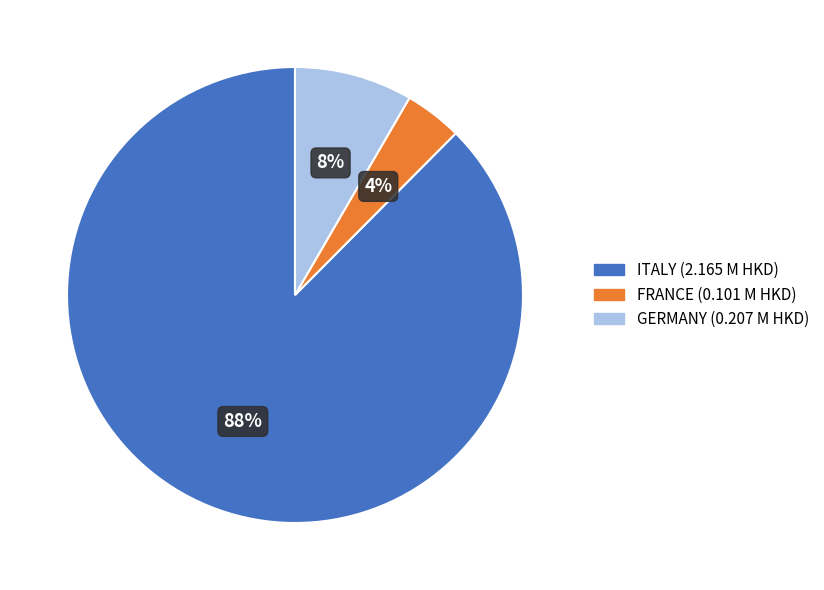

The GERMANY slice represents 8% of the pie. True or false?

True